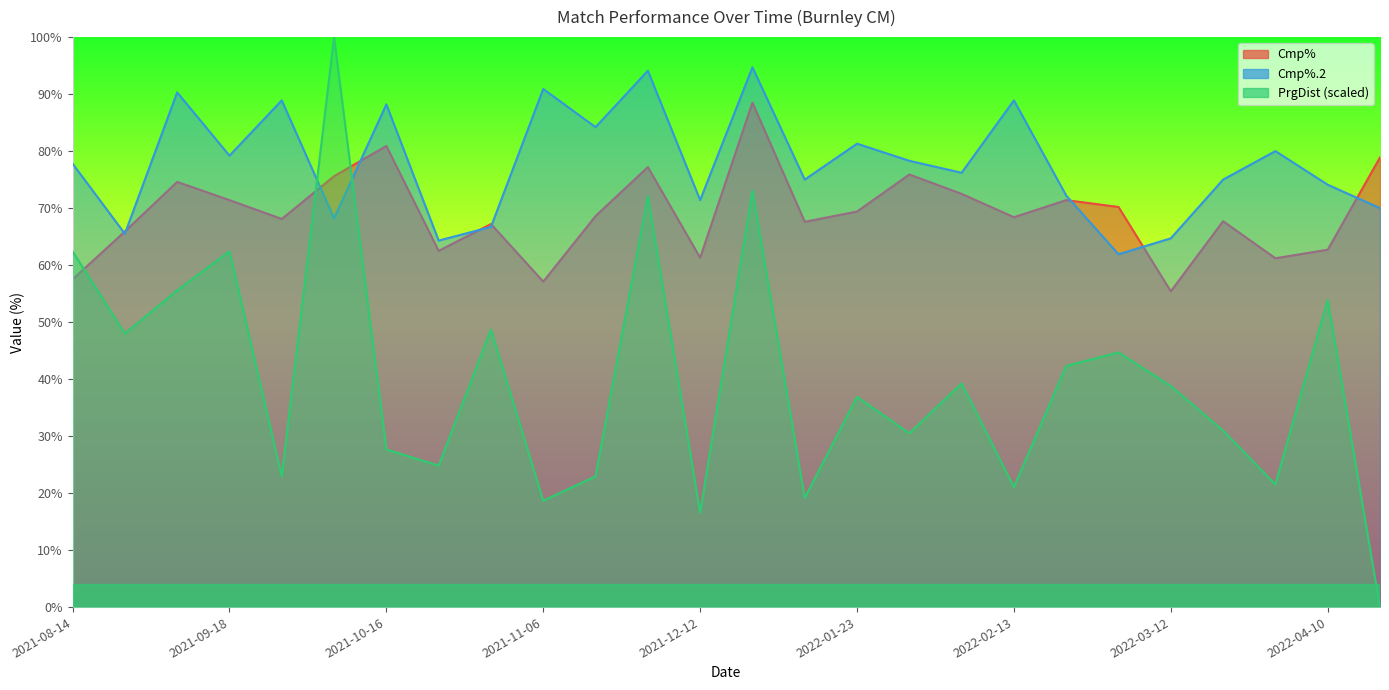

How many times do Cmp%.2 and PrgDist cross each other?

2